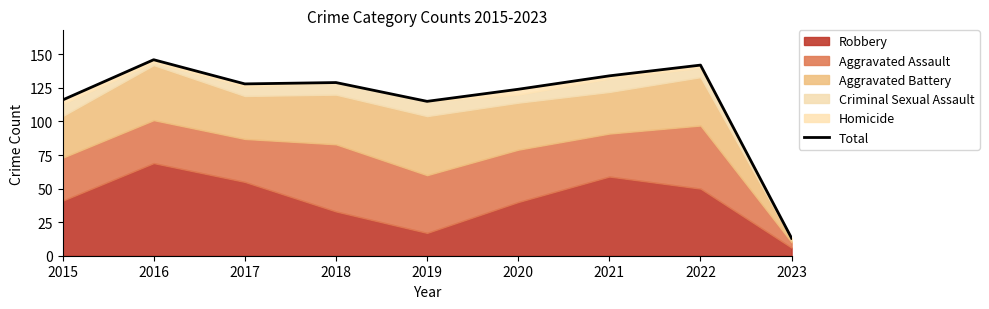

List the labels in order of value, smallest first.

2023, 2019, 2015, 2020, 2017, 2018, 2021, 2022, 2016